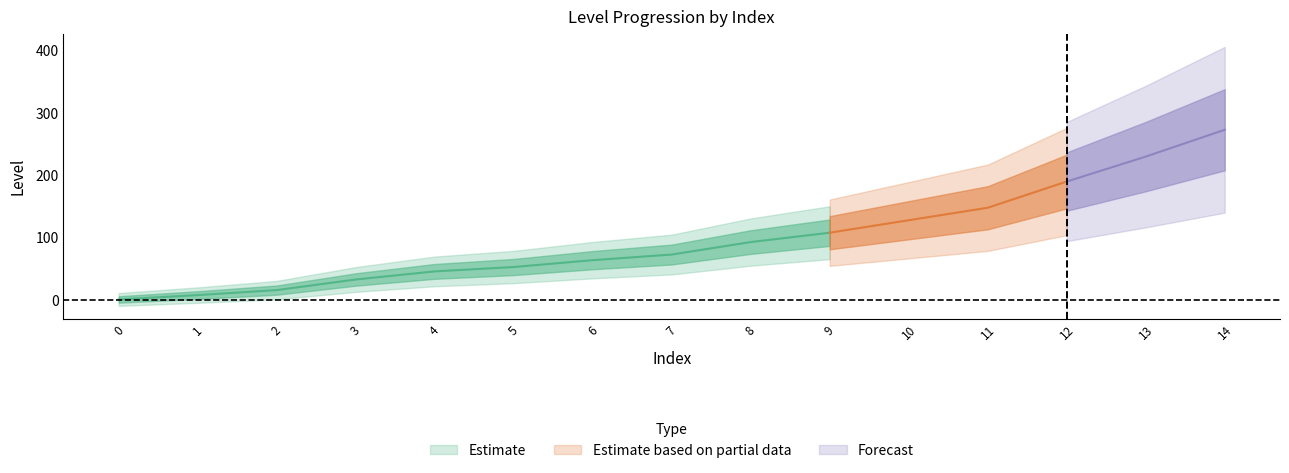

Where does the data first go above 73?

8